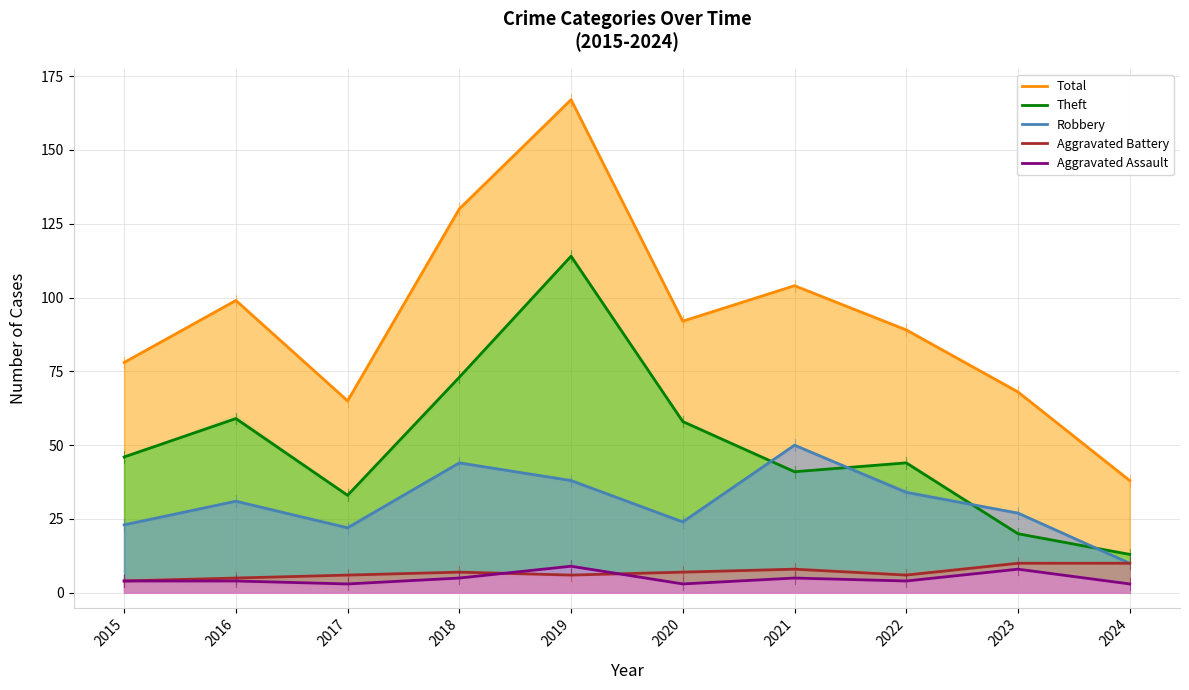

Is it true that Aggravated Battery equals 3 at 2020?

False